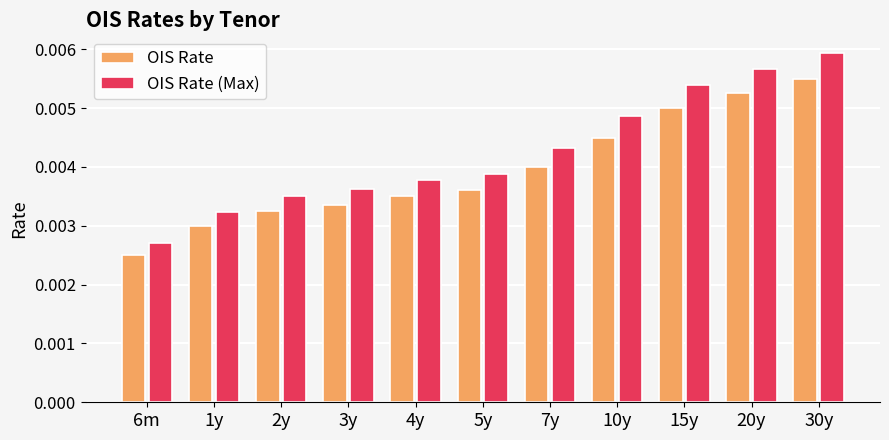

Is the value of OIS Rate at 1y greater than the value of OIS Rate (Max) at 5y?

No